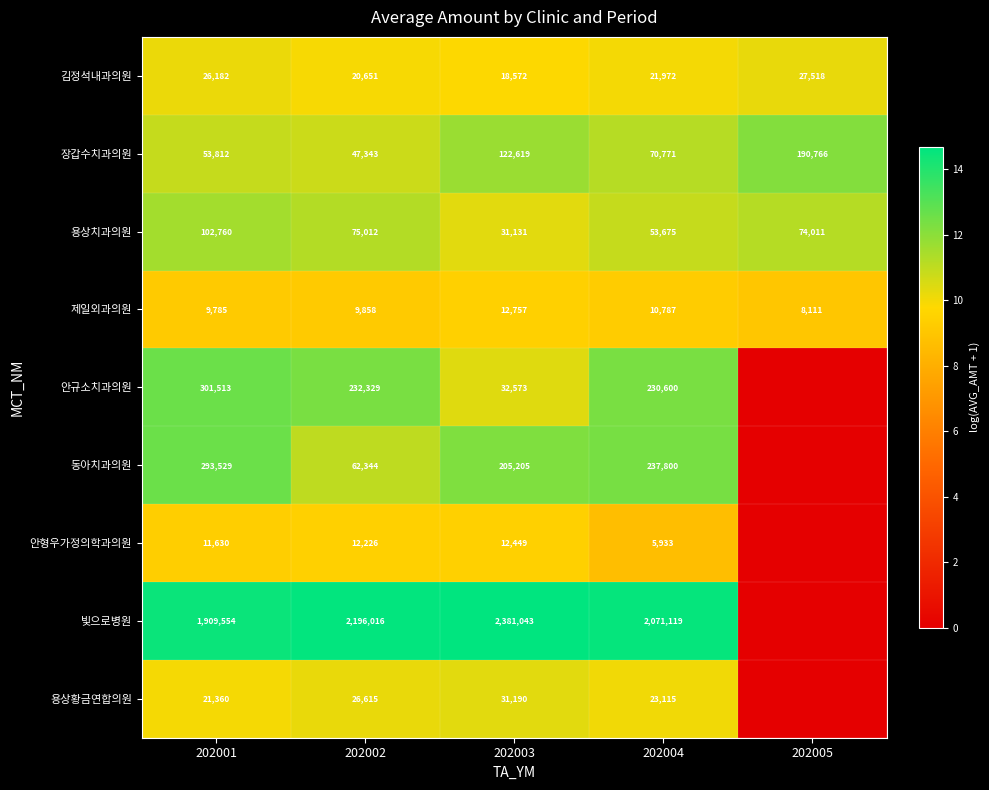

Which category has the lowest value in the 장갑수치과의원 series?

202002